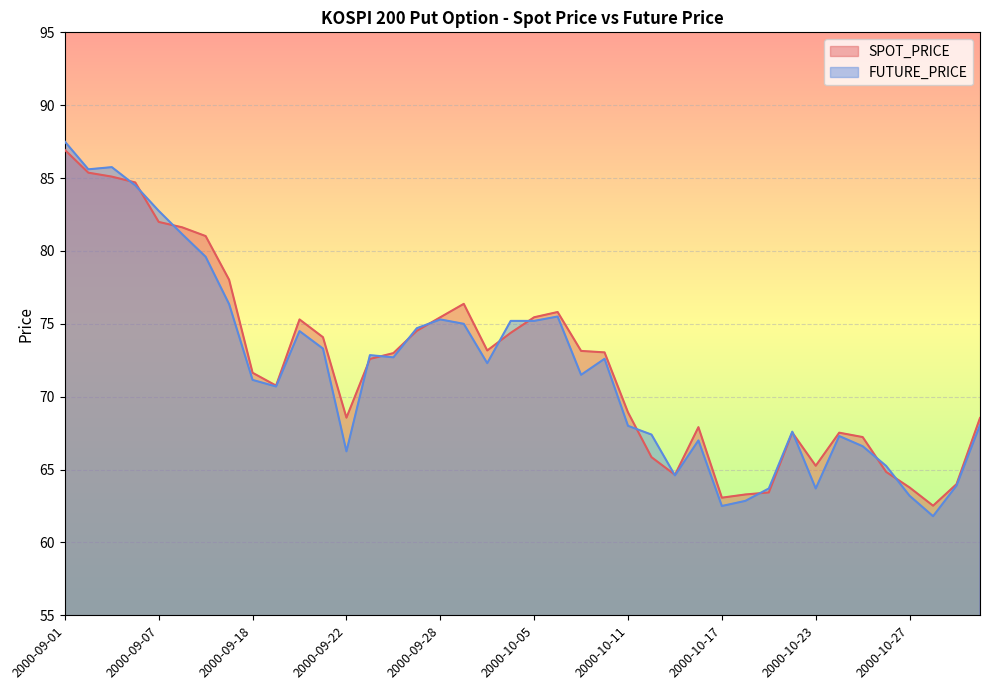

What is the difference between the highest and lowest values at 2000-09-20?

0.8